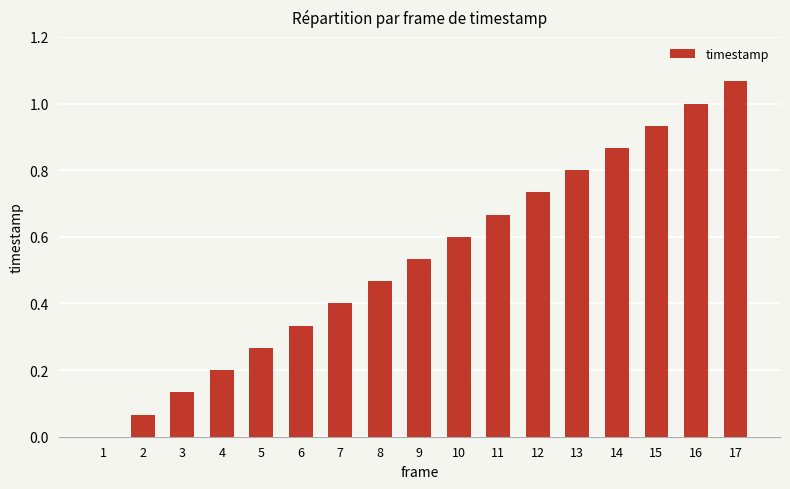

Is it true that the value at 15 is 1.6?

False